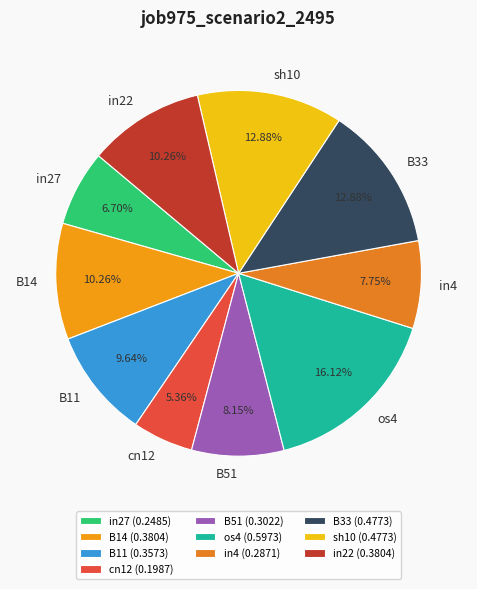

What percentage is the B51 slice, to the nearest percent?

8%